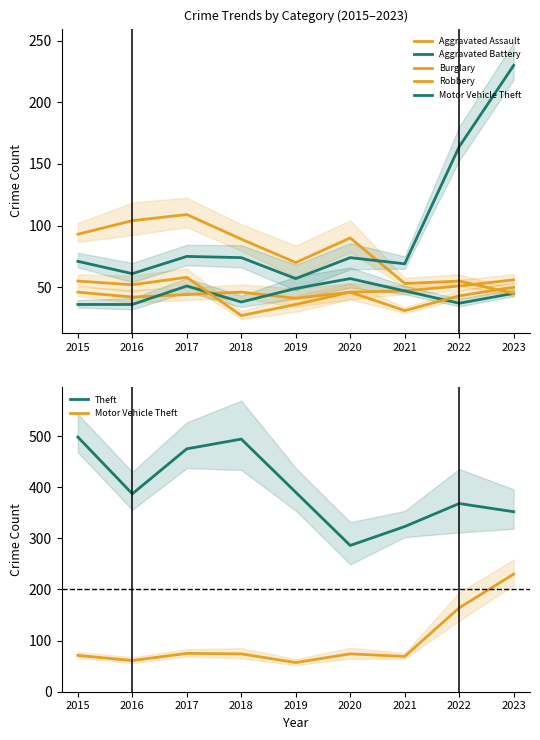

Reading left to right, list all the values displayed in this chart.

Aggravated Assault: 46	42	44	46	41	46	47	51	56
Aggravated Battery: 36	36	51	38	49	57	47	37	45
Burglary: 93	104	109	89	70	90	53	55	45
Robbery: 55	52	58	27	36	46	31	43	50
Motor Vehicle Theft: 71	61	75	74	57	74	69	164	230
Theft: 498	387	475	494	390	286	323	368	352